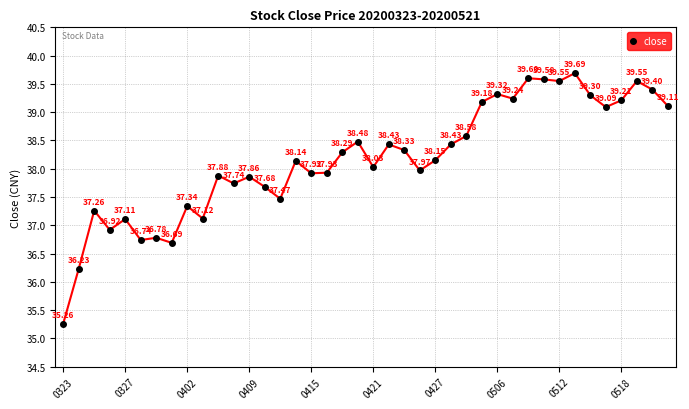

How many points are higher than both their immediate neighbors (excluding endpoints)?

13